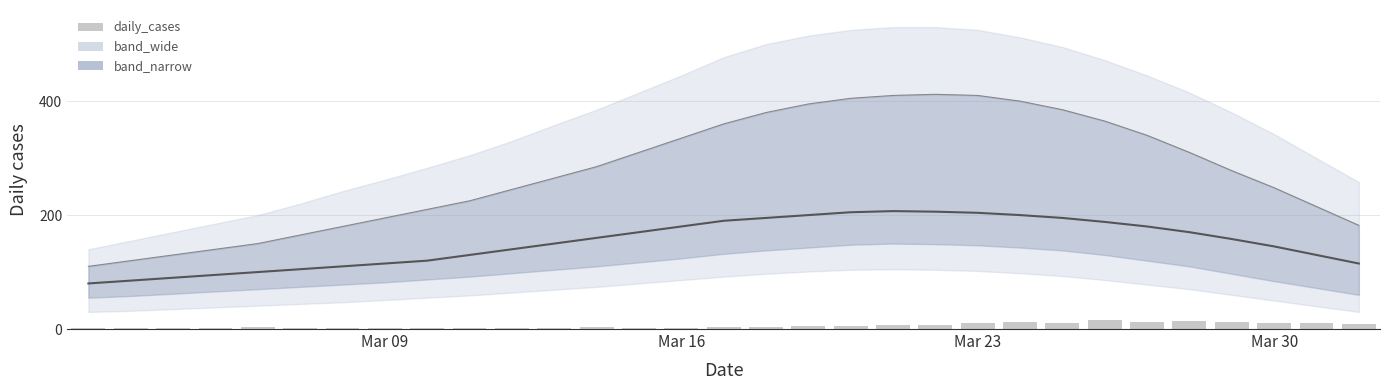

Is it true that smooth_mid equals 56 at 12?

False